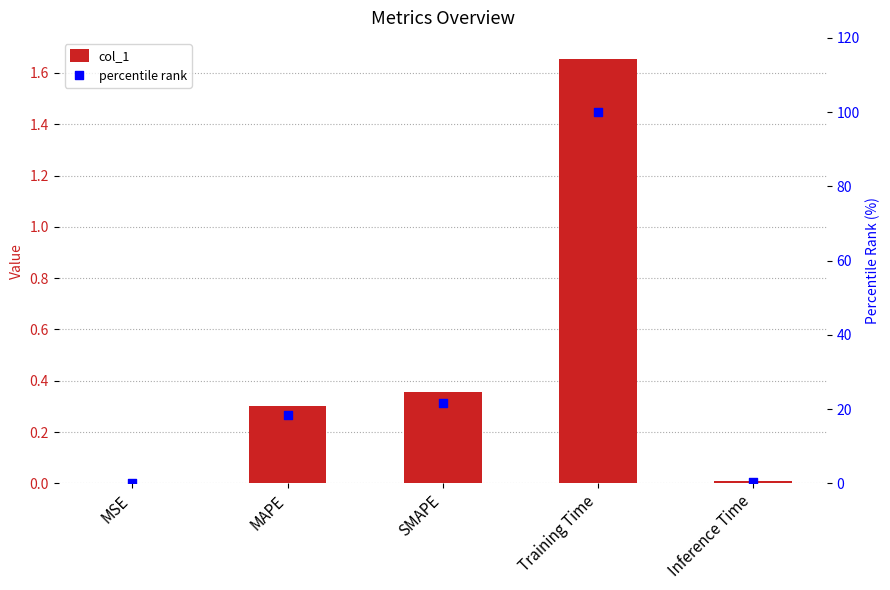

Which series reaches the maximum Y coordinate?

percentile rank